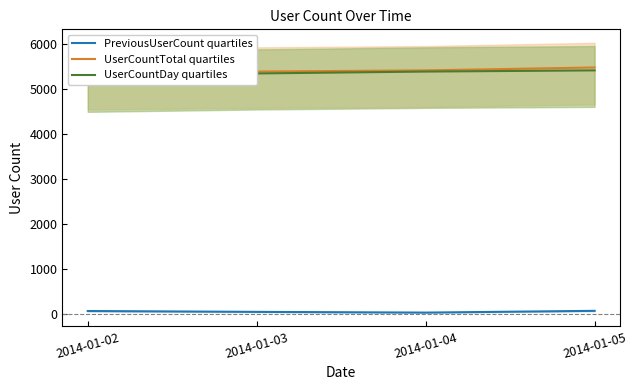

Where is UserCountDay quartiles nearest to the value 5339?

2014-01-03